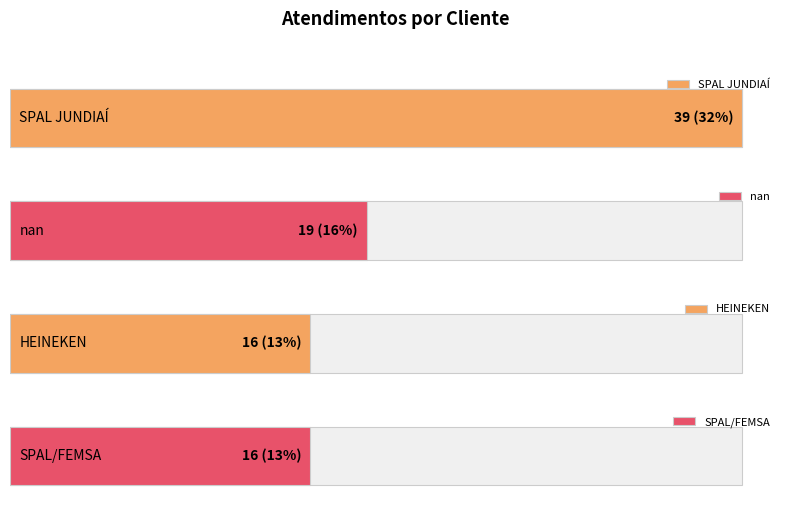

Which category has the lowest value across all series?

HEINEKEN